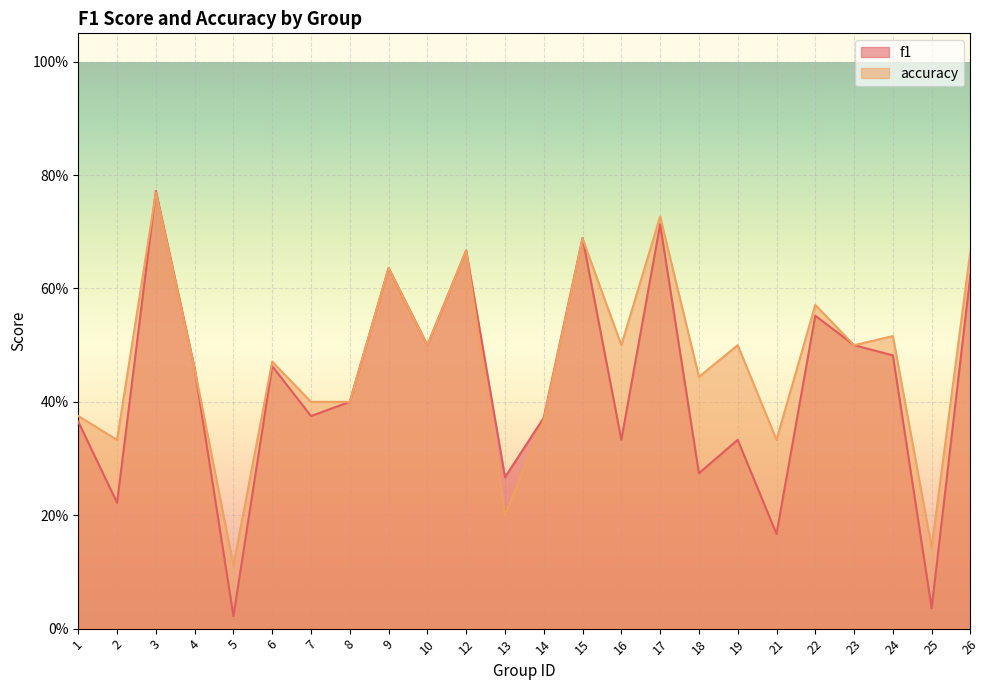

How many interior local valleys does the accuracy series have?

9